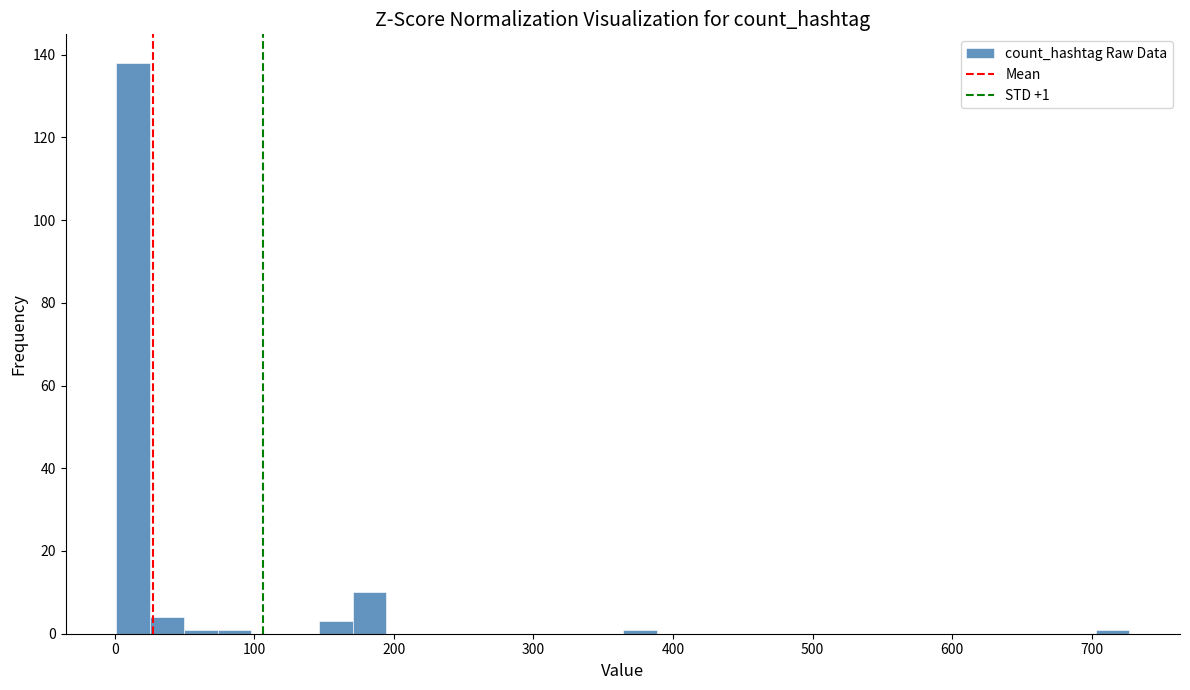

Read against the x-axis, roughly where is the centre of the tallest bar?

10